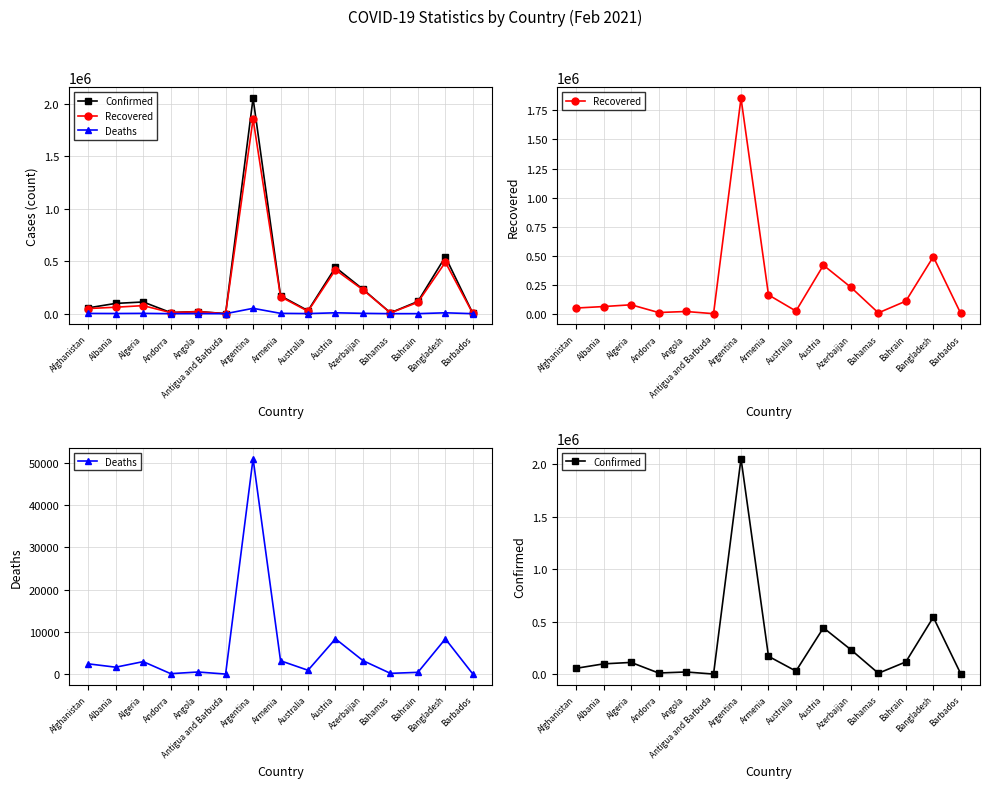

Count the number of categories in the chart.

15